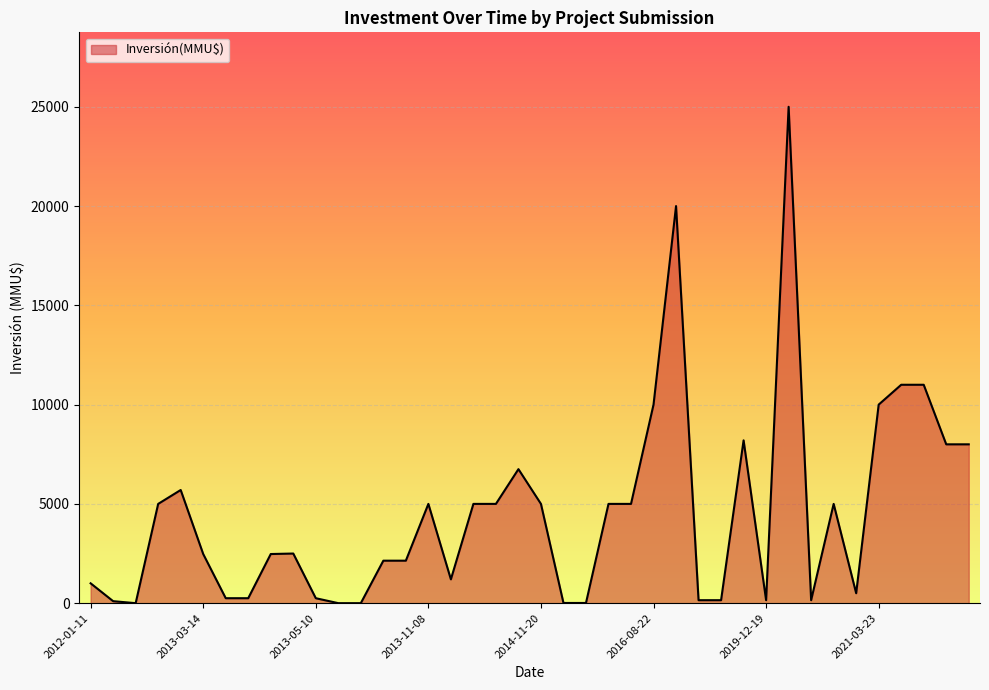

What is the greatest value displayed?

25000